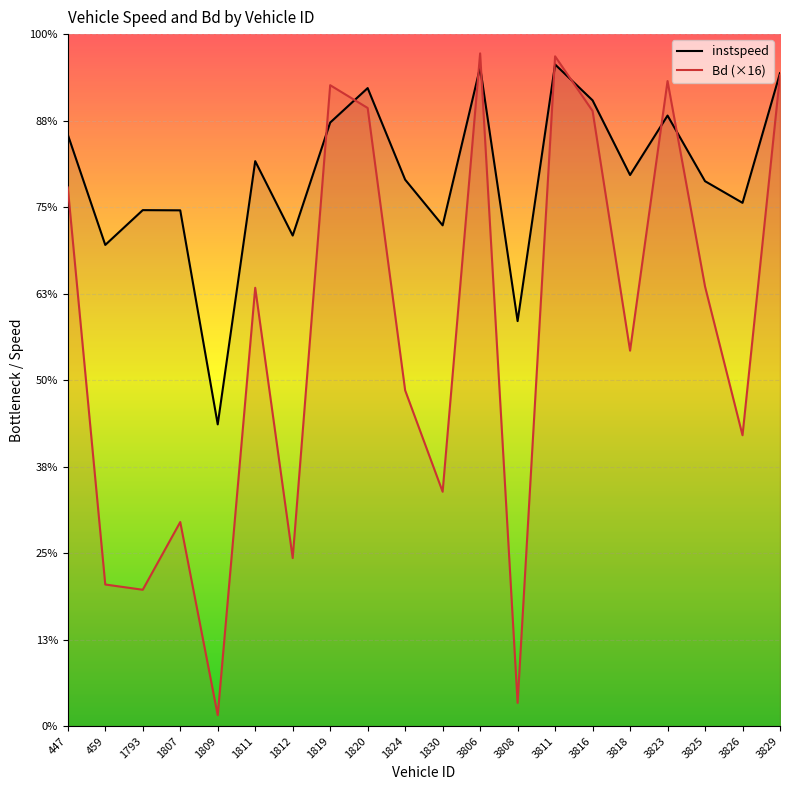

At which label does instspeed reach its peak?

3811